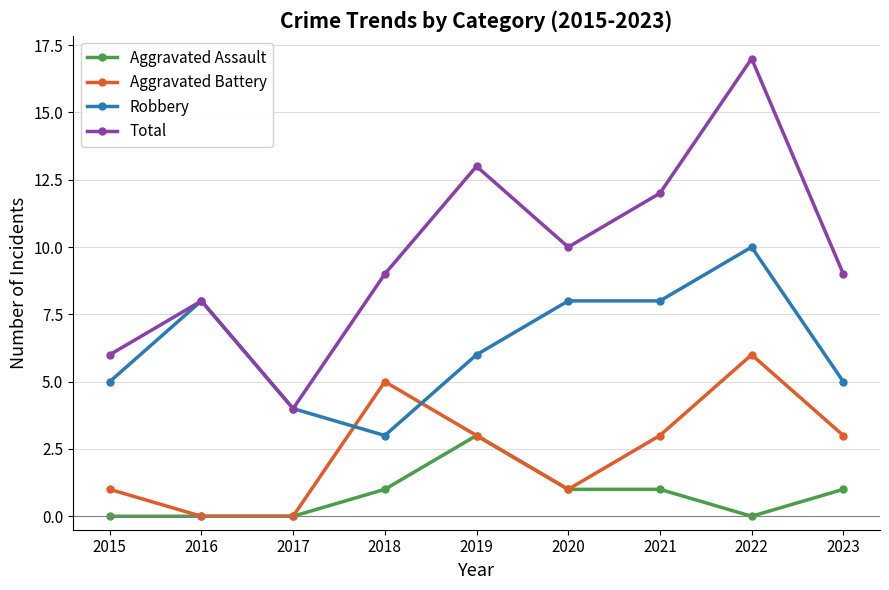

Reading left to right, extract all data points from this chart.

Aggravated Assault: 2015=0	2016=0	2017=0	2018=1	2019=3	2020=1	2021=1	2022=0	2023=1
Aggravated Battery: 2015=1	2016=0	2017=0	2018=5	2019=3	2020=1	2021=3	2022=6	2023=3
Robbery: 2015=5	2016=8	2017=4	2018=3	2019=6	2020=8	2021=8	2022=10	2023=5
Total: 2015=6	2016=8	2017=4	2018=9	2019=13	2020=10	2021=12	2022=17	2023=9